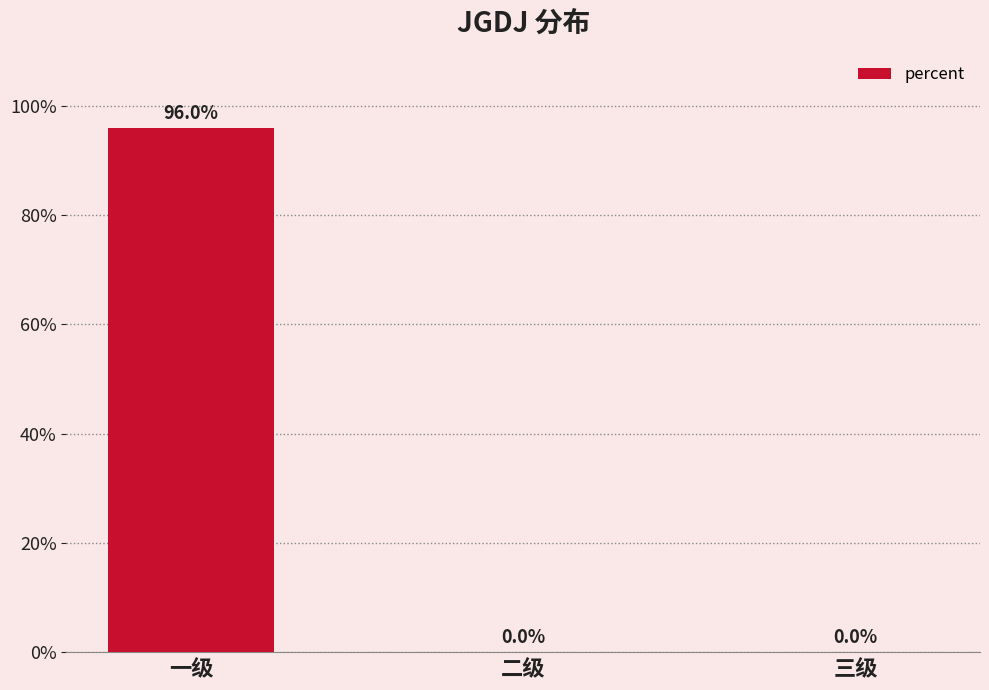

Are the bars horizontal?

No